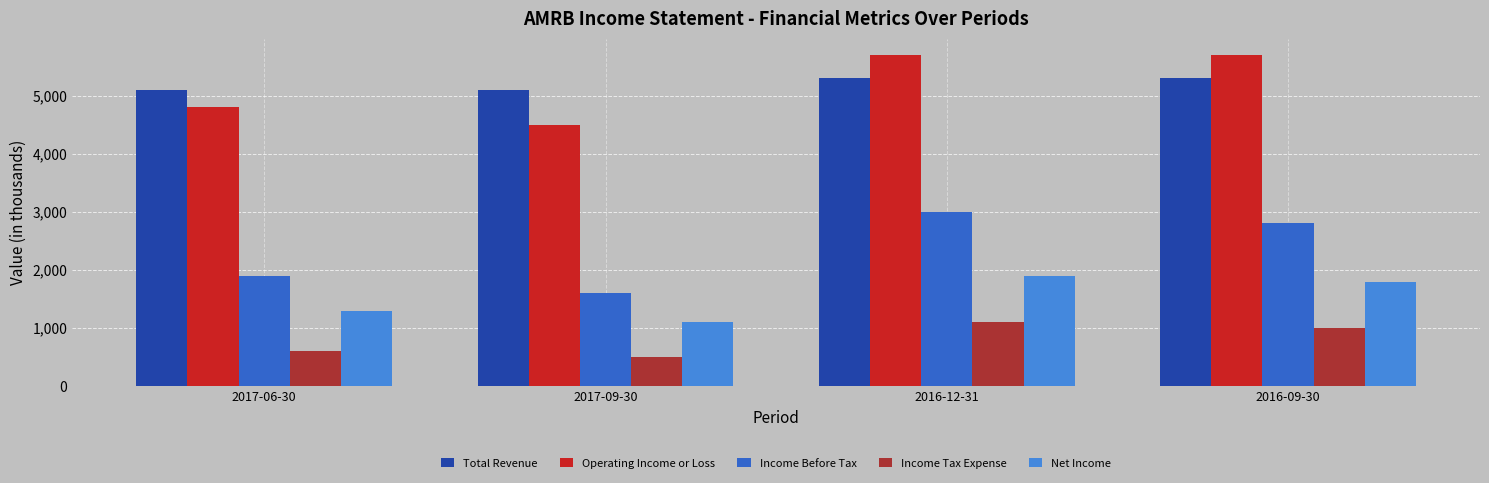

Reading right to left, what are all the values shown in this chart?

Total Revenue: 2016-09-30=5300	2016-12-31=5300	2017-09-30=5100	2017-06-30=5100
Operating Income or Loss: 2016-09-30=5700	2016-12-31=5700	2017-09-30=4500	2017-06-30=4800
Income Before Tax: 2016-09-30=2800	2016-12-31=3000	2017-09-30=1600	2017-06-30=1900
Income Tax Expense: 2016-09-30=1000	2016-12-31=1100	2017-09-30=500	2017-06-30=600
Net Income: 2016-09-30=1800	2016-12-31=1900	2017-09-30=1100	2017-06-30=1300